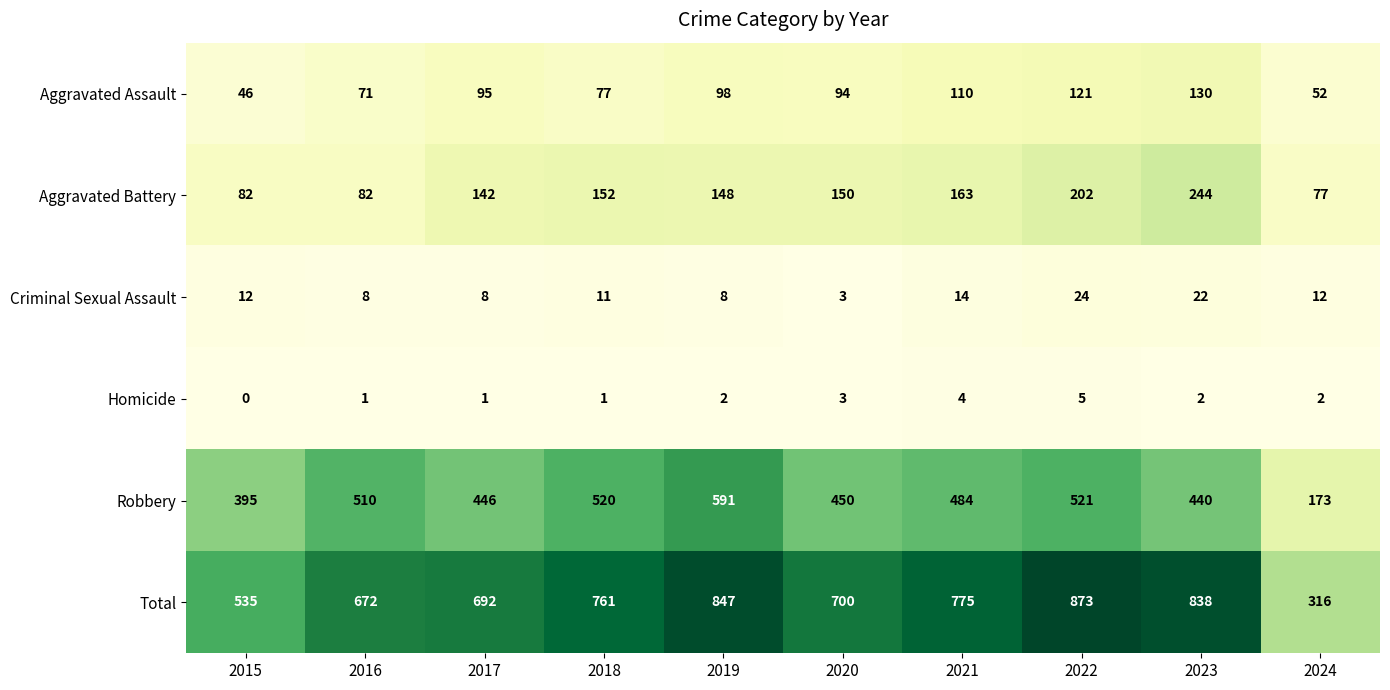

At how many categories does at least one series exceed 275?

10